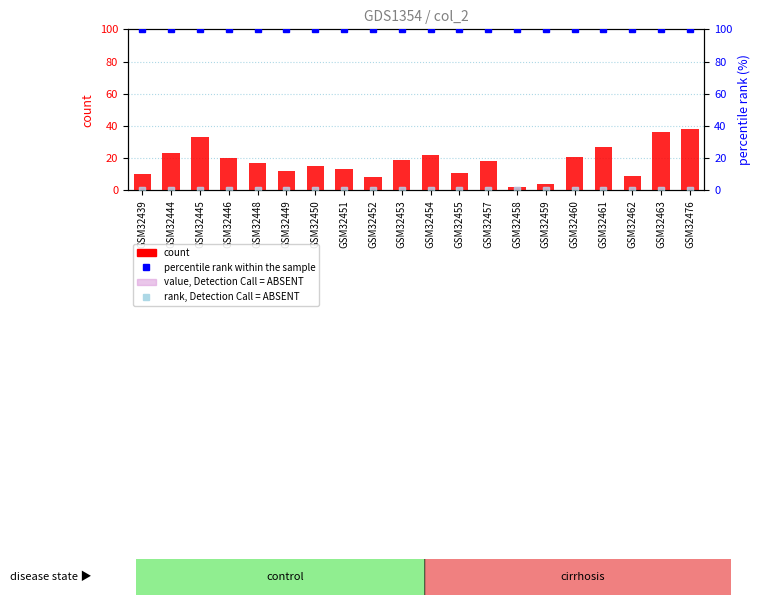

Which series changed the most between GSM32446 and GSM32461?

count